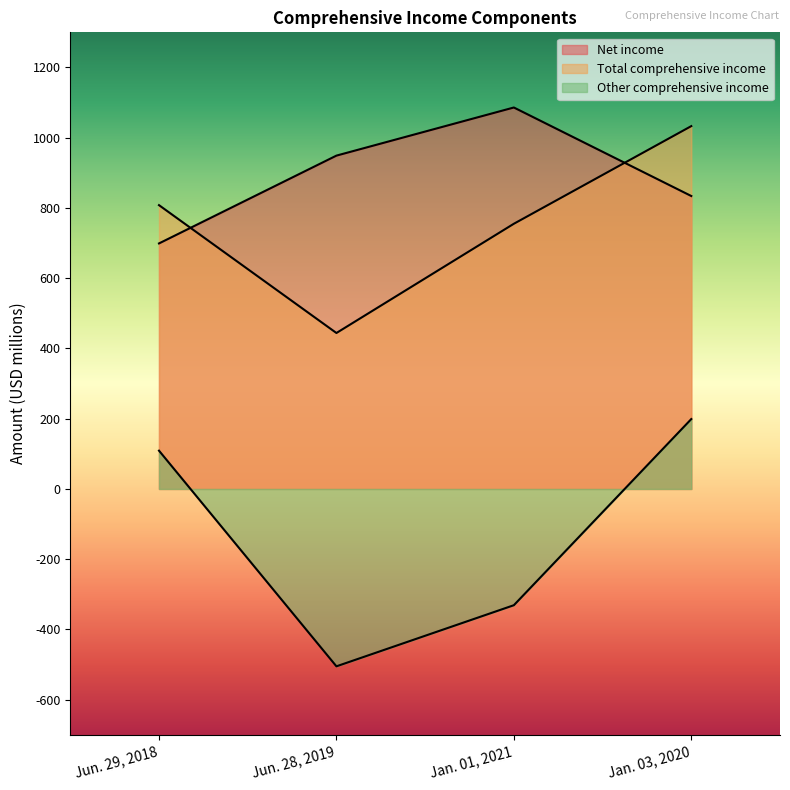

How many lines are shown in the chart?

3